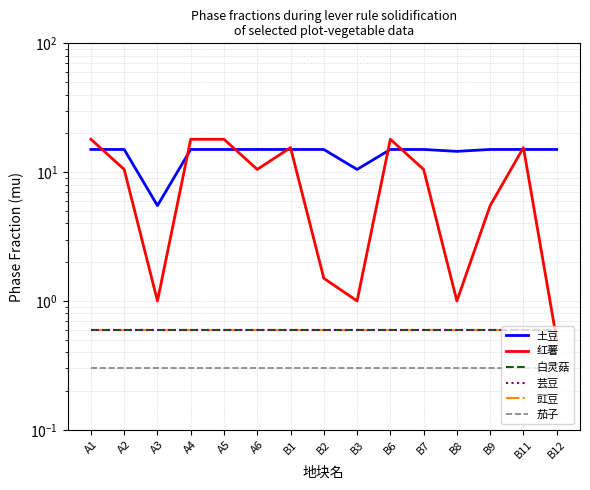

Rank the series at B11 from lowest to highest value.

茄子, 白灵菇, 芸豆, 豇豆, 土豆, 红薯